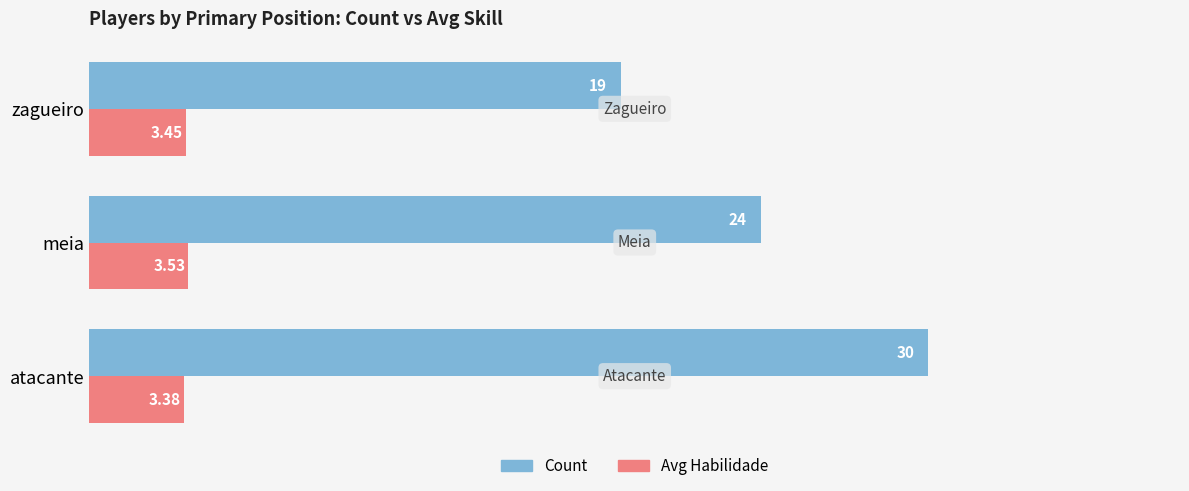

Which category has the highest value in the Count series?

atacante